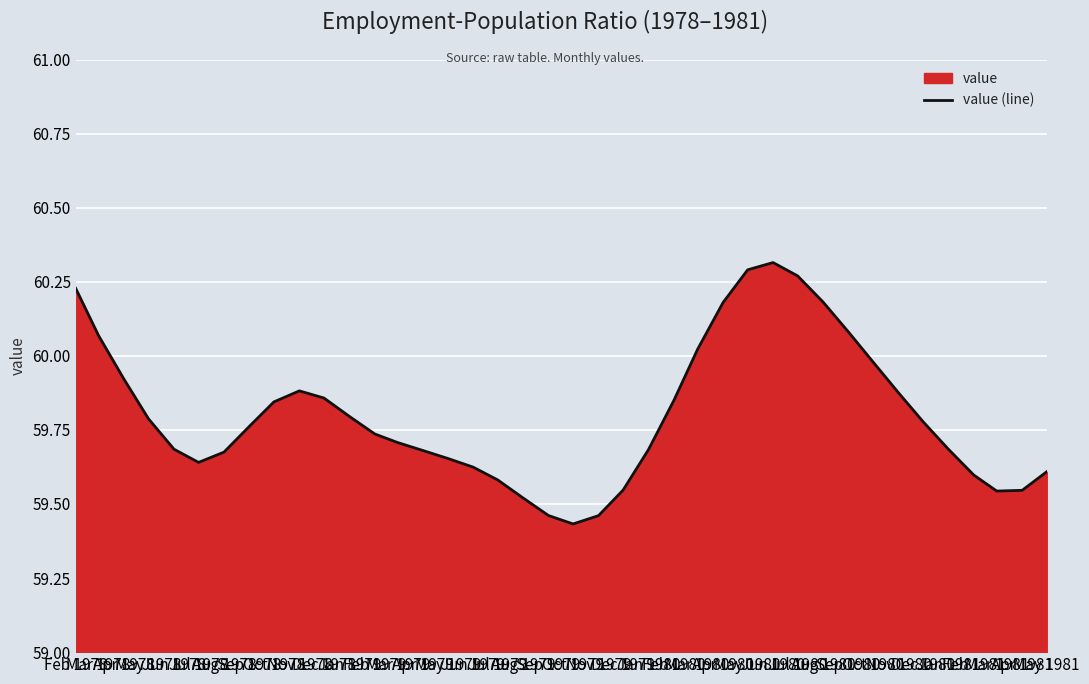

True or false: the data shows 91.4 at Sep 1978.

False